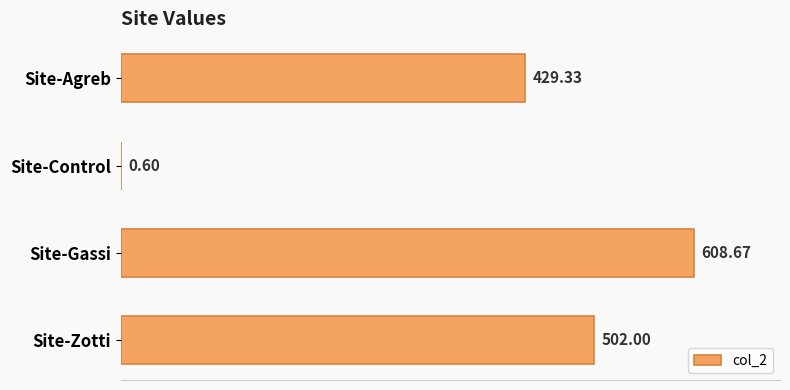

What is the sum of all values?

1540.6